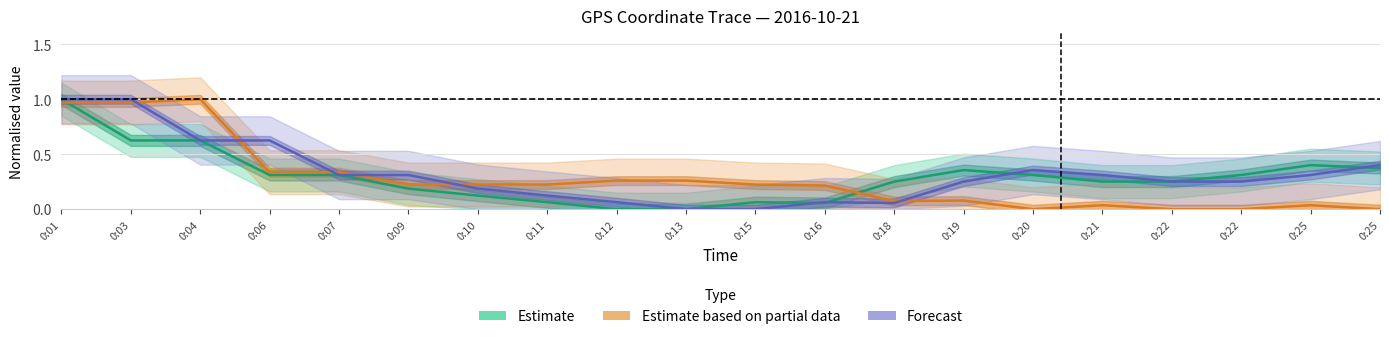

What is the difference between the second highest and second lowest values in the Forecast series?

1.0